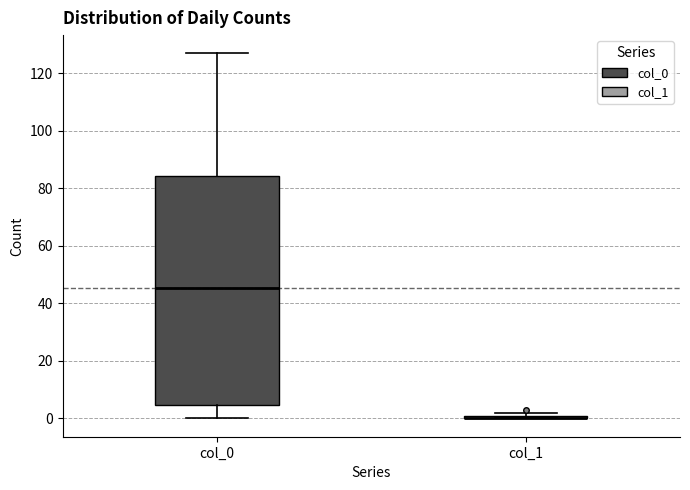

Which box is the tallest, from its lower edge to its upper edge?

col_0